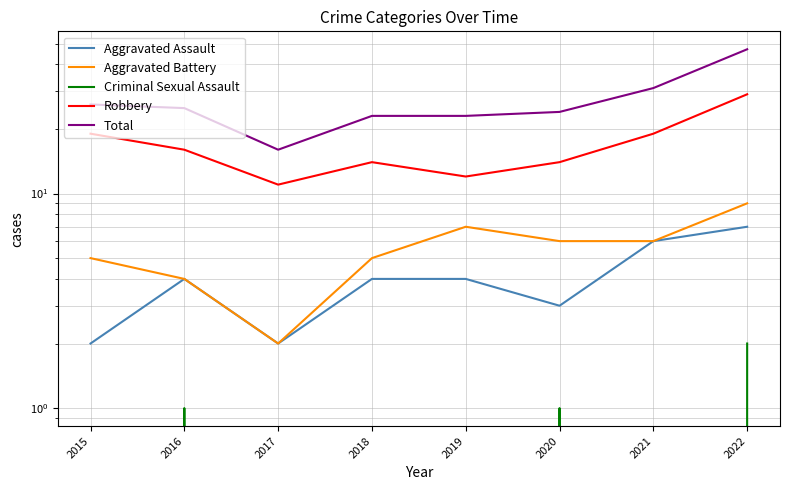

What is the value of the Aggravated Battery point at the 7th from the left?

6